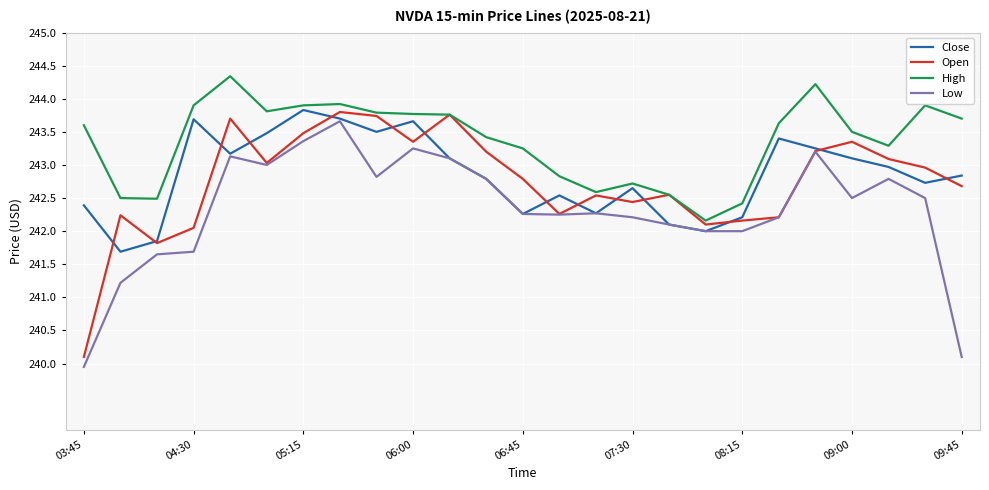

What is the smallest value displayed?

239.9